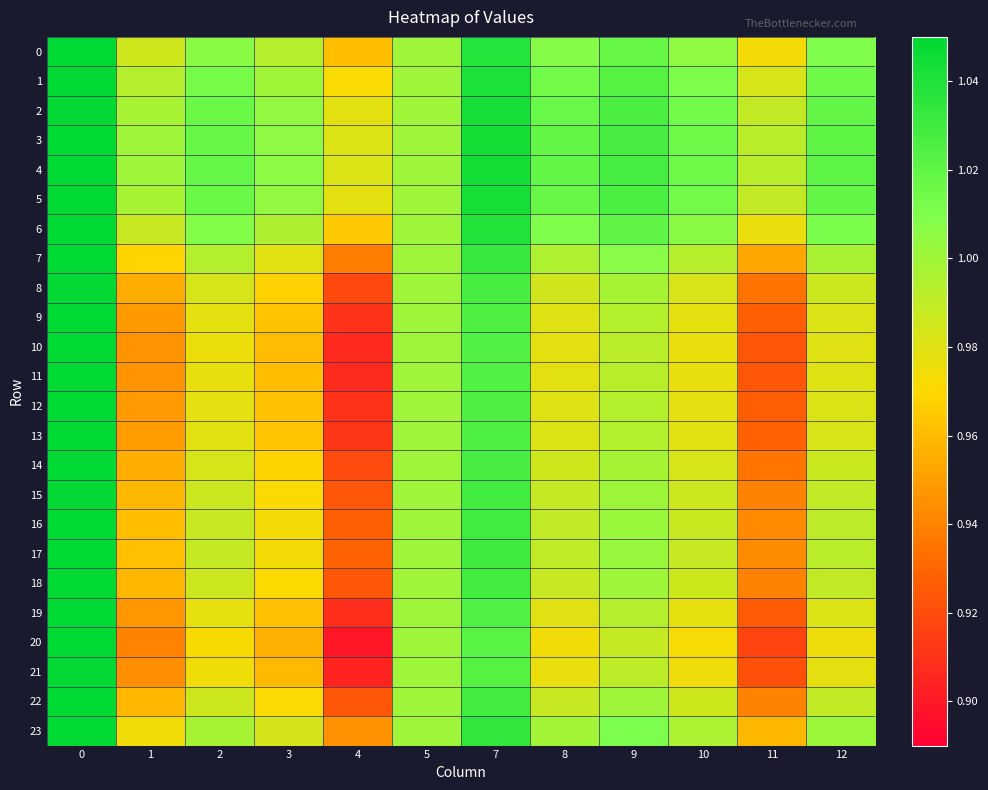

Reading left to right, extract all data points from this chart.

0: 0=1.1	1=1.0	2=1.0	3=1.0	4=1.0	5=1.0	7=1.0	8=1.0	9=1.0	10=1.0	11=1.0	12=1.0
1: 0=1.1	1=1.0	2=1.0	3=1.0	4=1.0	5=1.0	7=1.0	8=1.0	9=1.0	10=1.0	11=1.0	12=1.0
2: 0=1.1	1=1.0	2=1.0	3=1.0	4=1.0	5=1.0	7=1.0	8=1.0	9=1.0	10=1.0	11=1.0	12=1.0
3: 0=1.1	1=1.0	2=1.0	3=1.0	4=1.0	5=1.0	7=1.0	8=1.0	9=1.0	10=1.0	11=1.0	12=1.0
4: 0=1.1	1=1.0	2=1.0	3=1.0	4=1.0	5=1.0	7=1.0	8=1.0	9=1.0	10=1.0	11=1.0	12=1.0
5: 0=1.1	1=1.0	2=1.0	3=1.0	4=1.0	5=1.0	7=1.0	8=1.0	9=1.0	10=1.0	11=1.0	12=1.0
6: 0=1.1	1=1.0	2=1.0	3=1.0	4=1.0	5=1.0	7=1.0	8=1.0	9=1.0	10=1.0	11=1.0	12=1.0
7: 0=1.1	1=1.0	2=1.0	3=1.0	4=0.9	5=1.0	7=1.0	8=1.0	9=1.0	10=1.0	11=1.0	12=1.0
8: 0=1.1	1=1.0	2=1.0	3=1.0	4=0.9	5=1.0	7=1.0	8=1.0	9=1.0	10=1.0	11=0.9	12=1.0
9: 0=1.1	1=0.9	2=1.0	3=1.0	4=0.9	5=1.0	7=1.0	8=1.0	9=1.0	10=1.0	11=0.9	12=1.0
10: 0=1.1	1=0.9	2=1.0	3=1.0	4=0.9	5=1.0	7=1.0	8=1.0	9=1.0	10=1.0	11=0.9	12=1.0
11: 0=1.1	1=0.9	2=1.0	3=1.0	4=0.9	5=1.0	7=1.0	8=1.0	9=1.0	10=1.0	11=0.9	12=1.0
12: 0=1.1	1=0.9	2=1.0	3=1.0	4=0.9	5=1.0	7=1.0	8=1.0	9=1.0	10=1.0	11=0.9	12=1.0
13: 0=1.1	1=0.9	2=1.0	3=1.0	4=0.9	5=1.0	7=1.0	8=1.0	9=1.0	10=1.0	11=0.9	12=1.0
14: 0=1.1	1=1.0	2=1.0	3=1.0	4=0.9	5=1.0	7=1.0	8=1.0	9=1.0	10=1.0	11=0.9	12=1.0
15: 0=1.1	1=1.0	2=1.0	3=1.0	4=0.9	5=1.0	7=1.0	8=1.0	9=1.0	10=1.0	11=0.9	12=1.0
16: 0=1.1	1=1.0	2=1.0	3=1.0	4=0.9	5=1.0	7=1.0	8=1.0	9=1.0	10=1.0	11=0.9	12=1.0
17: 0=1.1	1=1.0	2=1.0	3=1.0	4=0.9	5=1.0	7=1.0	8=1.0	9=1.0	10=1.0	11=0.9	12=1.0
18: 0=1.1	1=1.0	2=1.0	3=1.0	4=0.9	5=1.0	7=1.0	8=1.0	9=1.0	10=1.0	11=0.9	12=1.0
19: 0=1.1	1=0.9	2=1.0	3=1.0	4=0.9	5=1.0	7=1.0	8=1.0	9=1.0	10=1.0	11=0.9	12=1.0
20: 0=1.1	1=0.9	2=1.0	3=1.0	4=0.9	5=1.0	7=1.0	8=1.0	9=1.0	10=1.0	11=0.9	12=1.0
21: 0=1.1	1=0.9	2=1.0	3=1.0	4=0.9	5=1.0	7=1.0	8=1.0	9=1.0	10=1.0	11=0.9	12=1.0
22: 0=1.1	1=1.0	2=1.0	3=1.0	4=0.9	5=1.0	7=1.0	8=1.0	9=1.0	10=1.0	11=0.9	12=1.0
23: 0=1.1	1=1.0	2=1.0	3=1.0	4=0.9	5=1.0	7=1.0	8=1.0	9=1.0	10=1.0	11=1.0	12=1.0